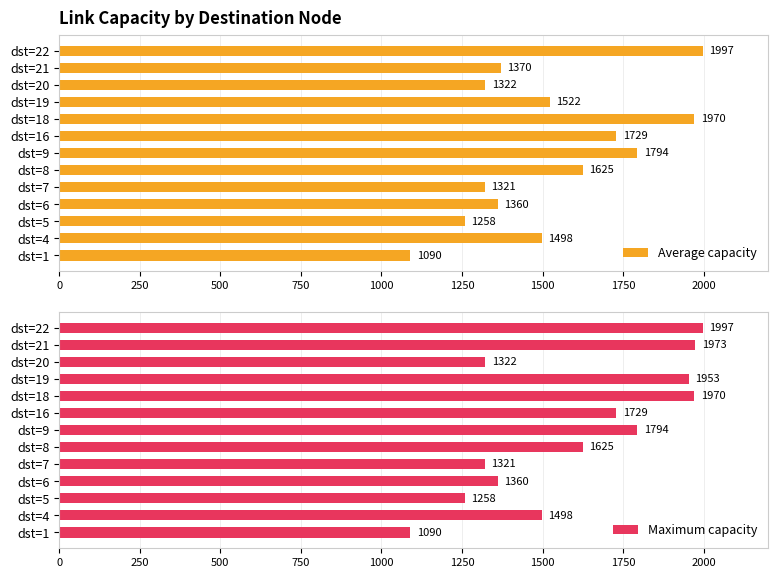

What is the value of the Maximum capacity bar at the 1st from the left?

1090.0